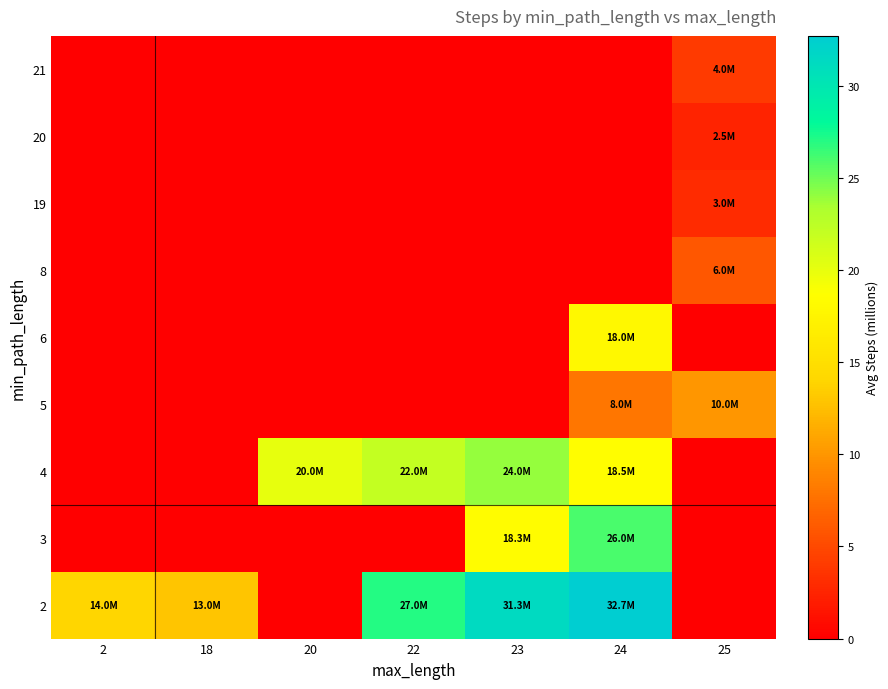

What is the difference between the highest and lowest values at 24?

32.7